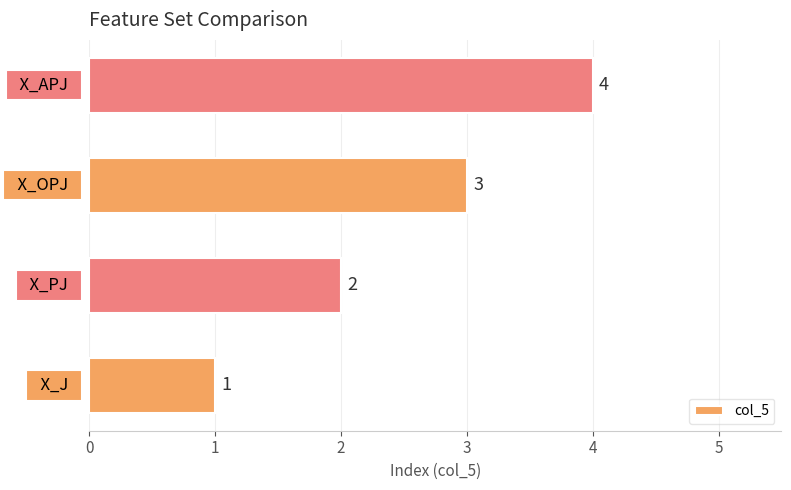

What is the greatest value displayed?

4